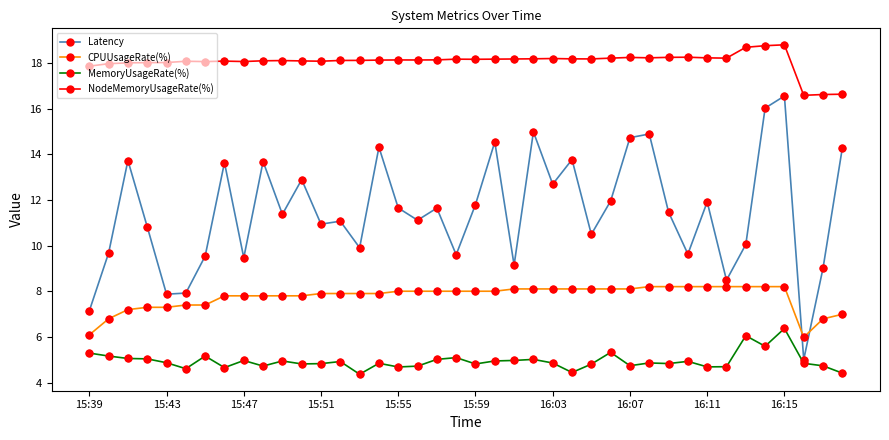

List the series in order of their overall mean, highest first.

NodeMemoryUsageRate(%), Latency, CPUUsageRate(%), MemoryUsageRate(%)